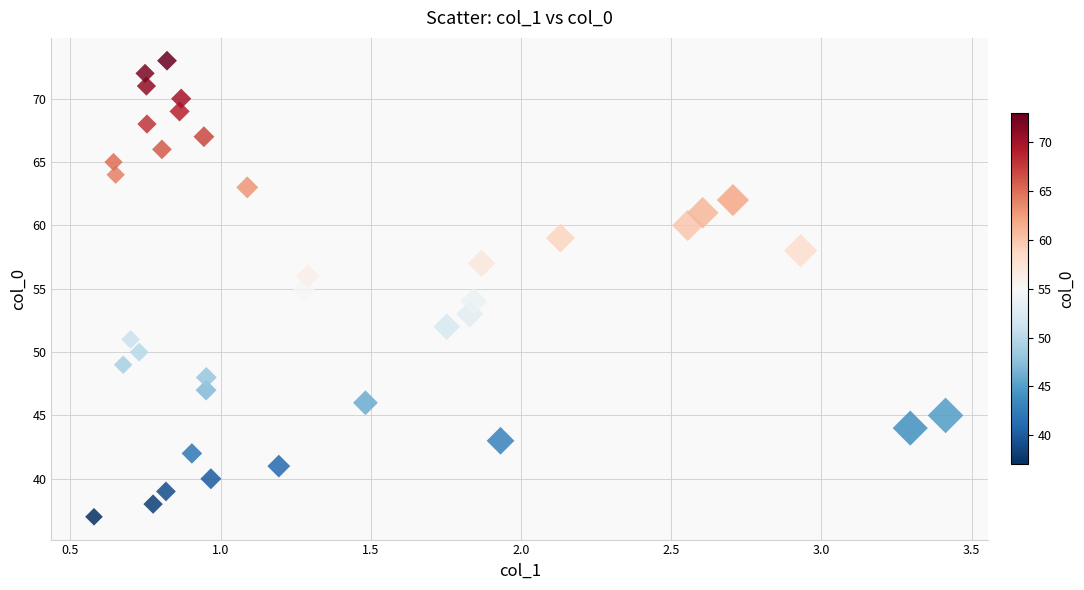

What is the range of Y values (max minus min)?

36